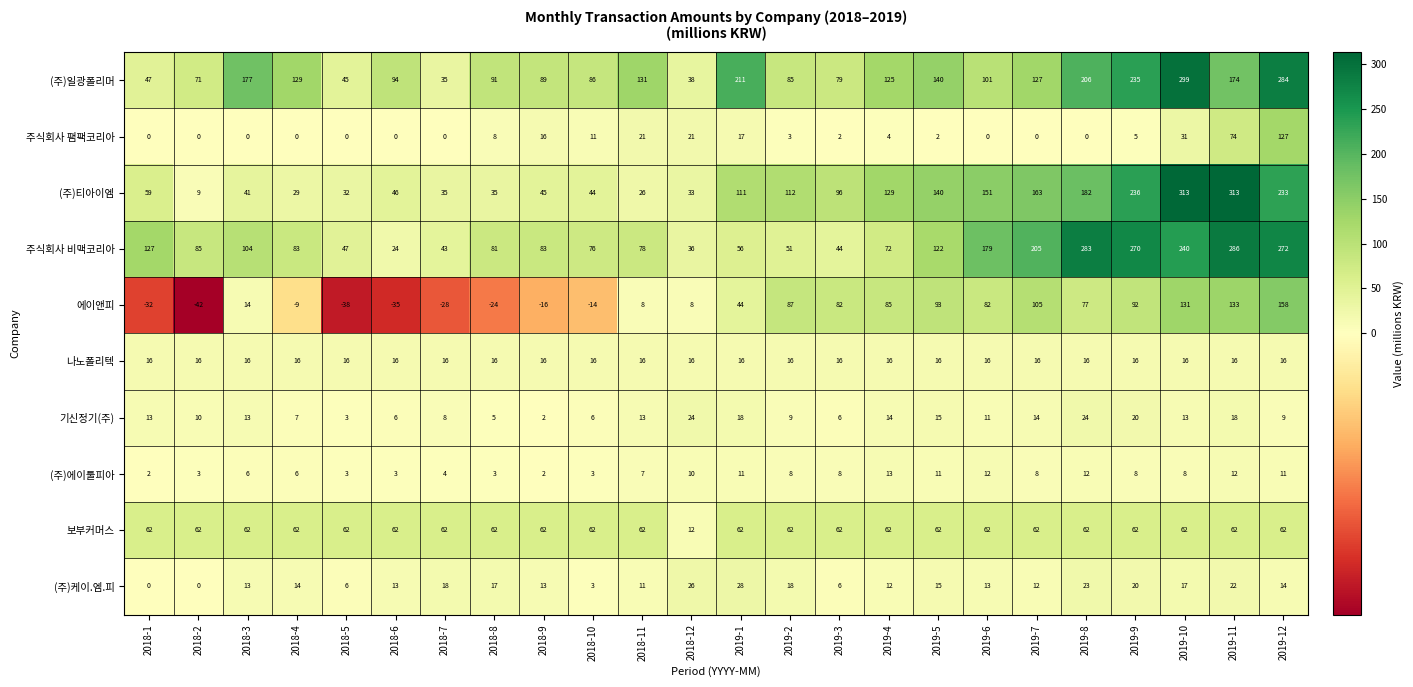

Where does the (주)에이툴피아 series first go above 8?

2018-12